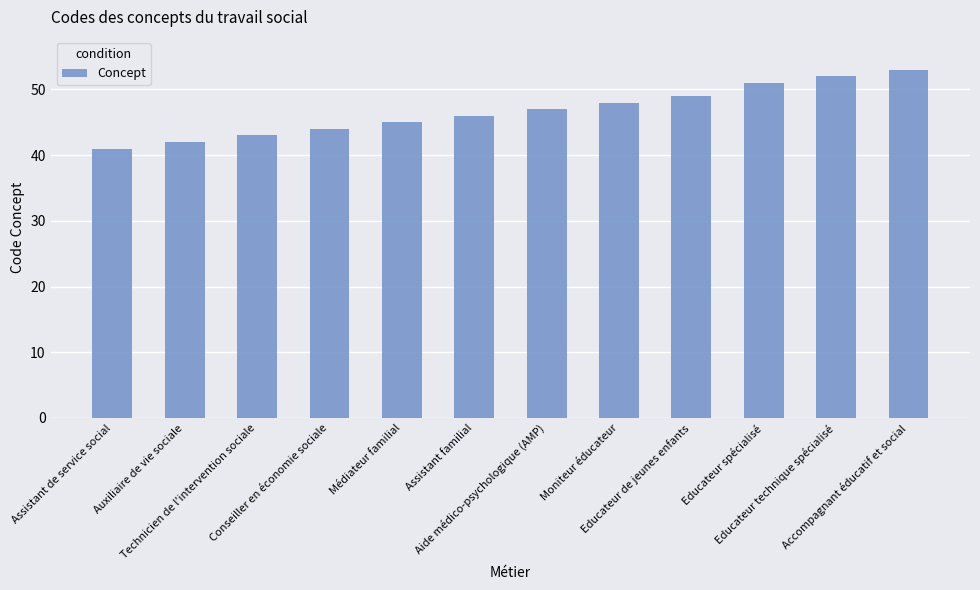

Reading left to right, extract all data points from this chart.

Assistant de service social=41	Auxiliaire de vie sociale=42	Technicien de l'intervention sociale=43	Conseiller en économie sociale=44	Médiateur familial=45	Assistant familial=46	Aide médico-psychologique (AMP)=47	Moniteur éducateur=48	Educateur de jeunes enfants=49	Educateur spécialisé=51	Educateur technique spécialisé=52	Accompagnant éducatif et social=53